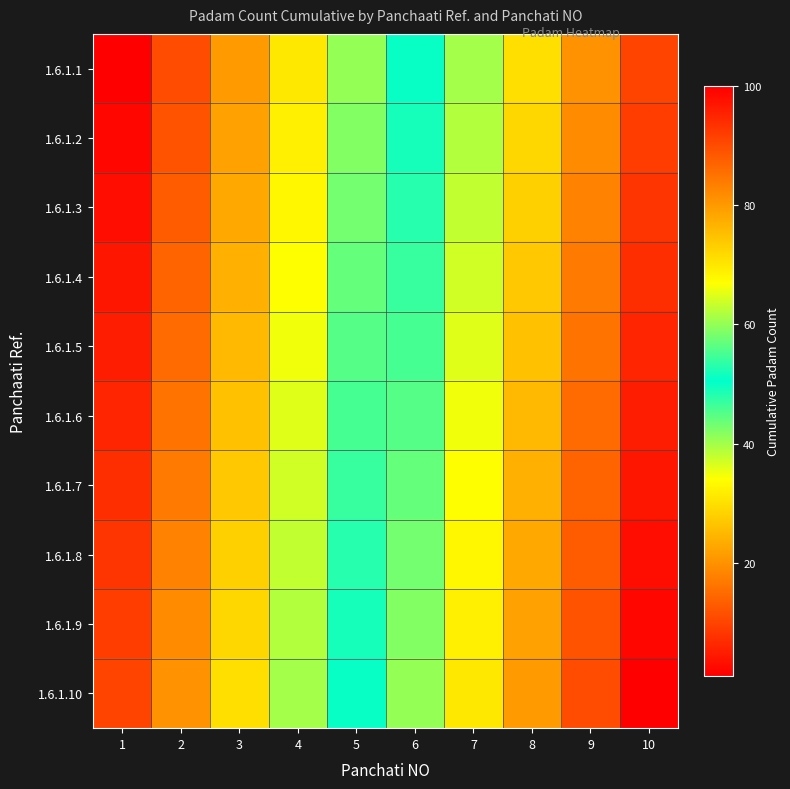

Which category has the lowest value across all series?

1